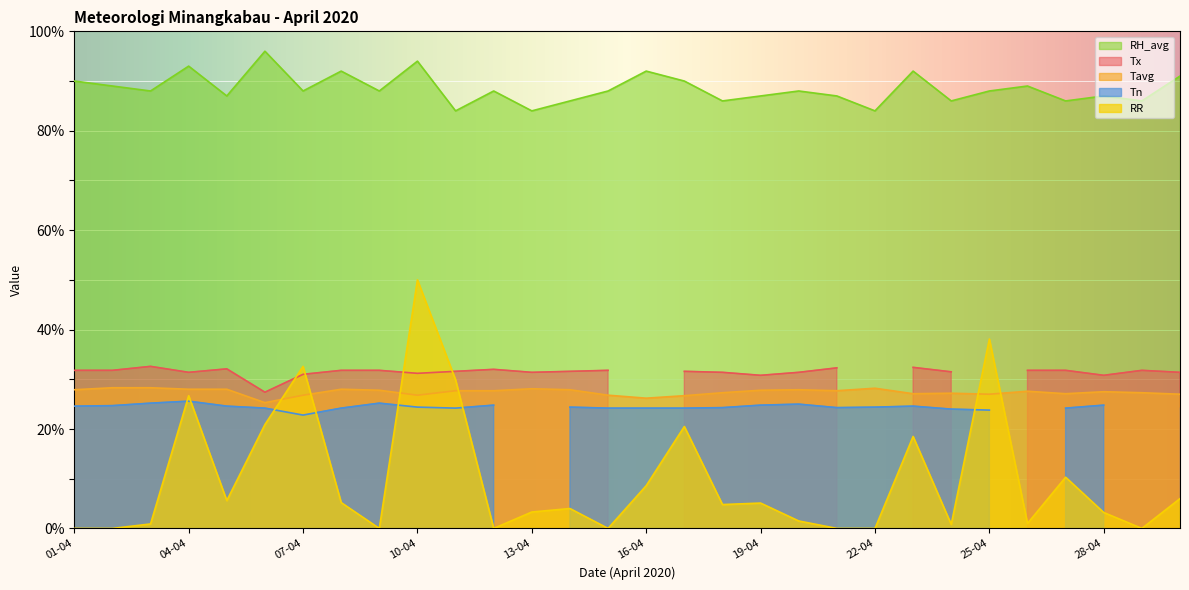

True or false: Tavg has more than 2 interior local peaks.

True